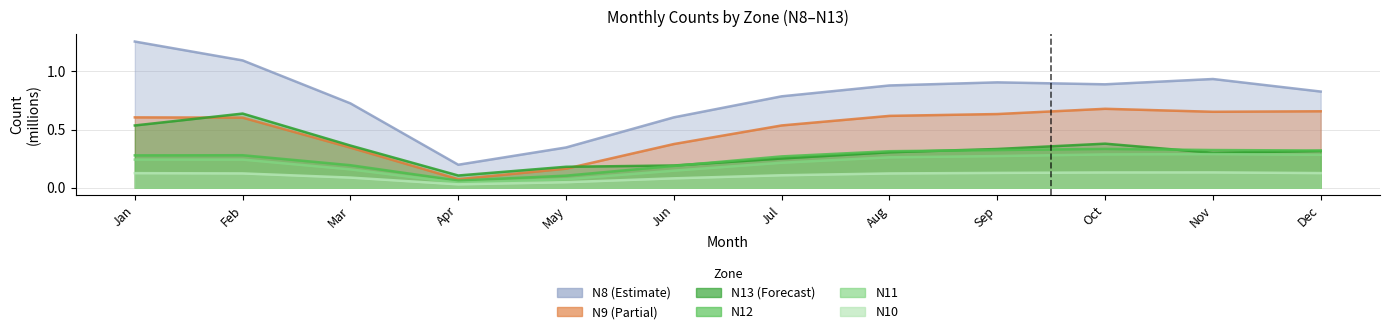

What is the total value across all series at Nov?

2.6